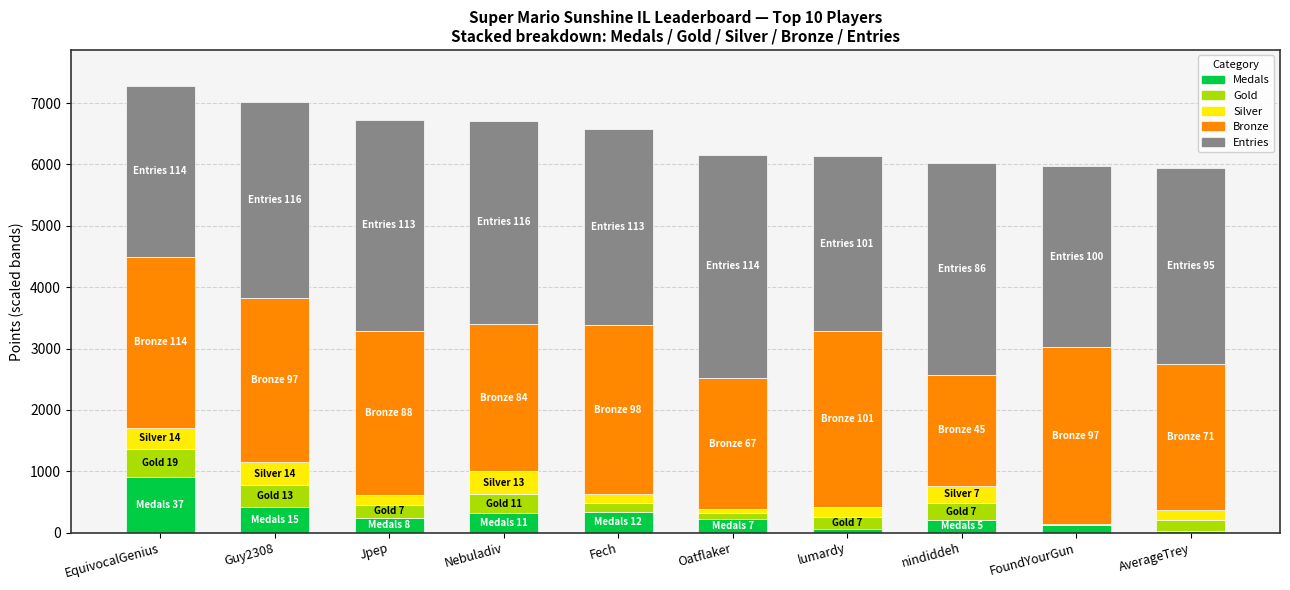

What is the highest value of the Medals series?

904.4